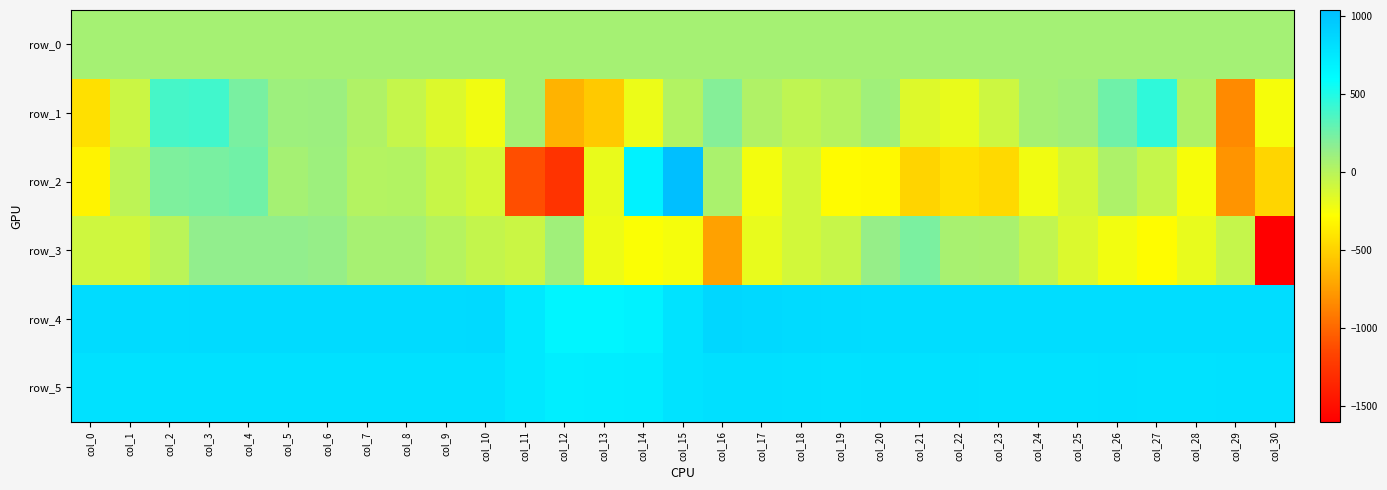

Which category has the highest value in the row_3 series?

col_21